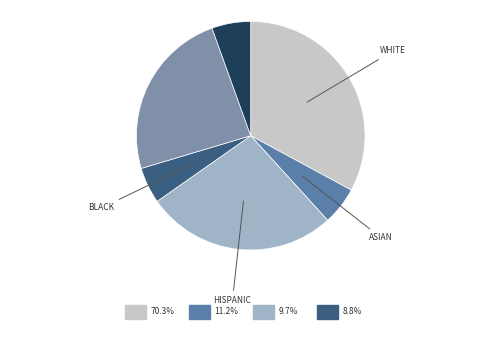

Is there a majority slice in this chart?

No